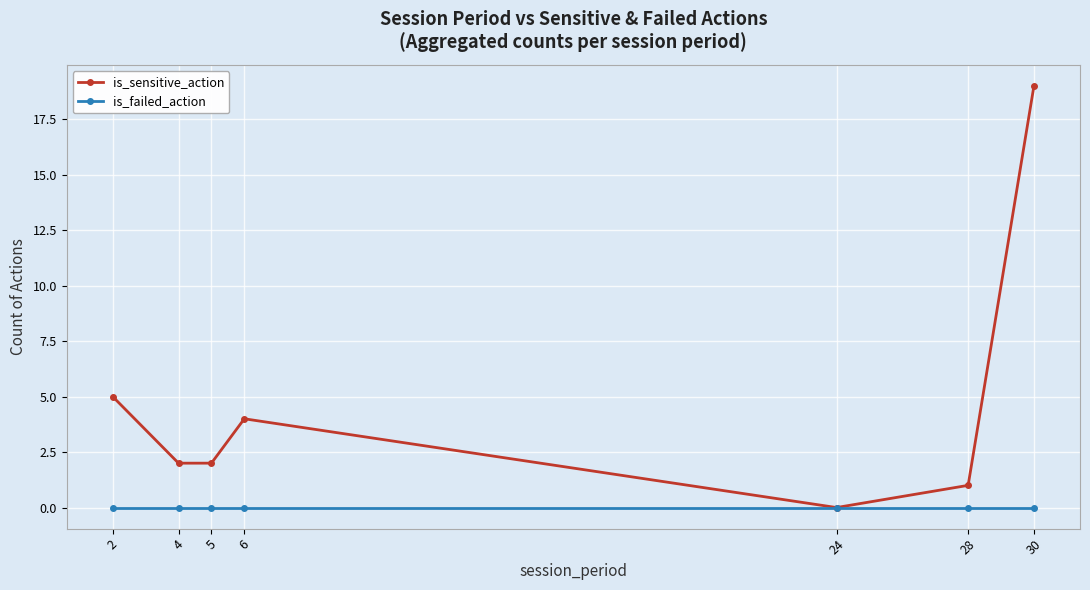

At 5, list the series in order from smallest to largest.

is_failed_action, is_sensitive_action